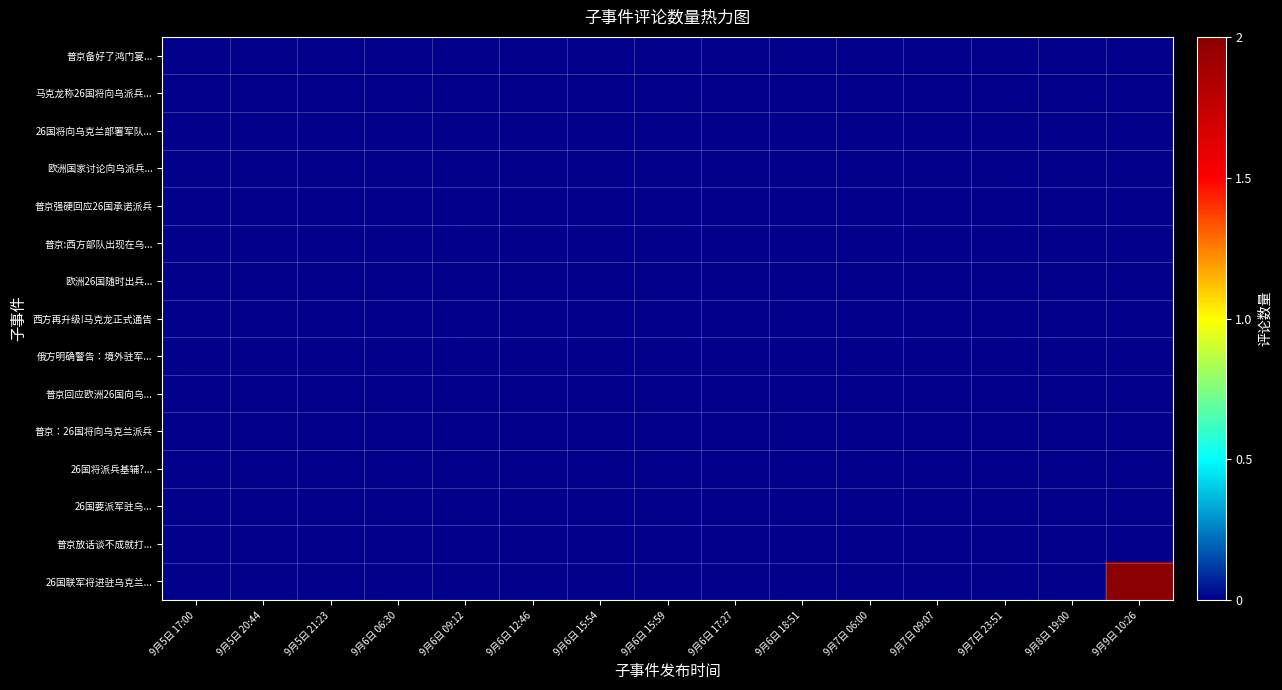

At which category does the chart reach its peak across all series?

9月9日 10:26